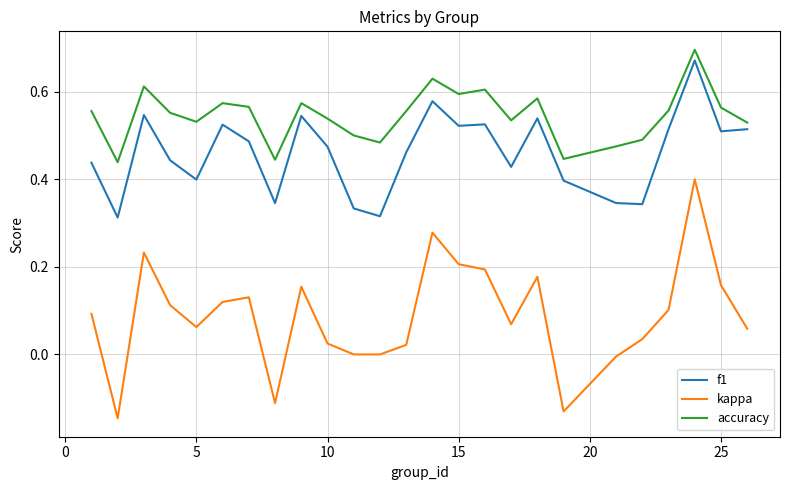

Which series has the widest spread of values?

kappa